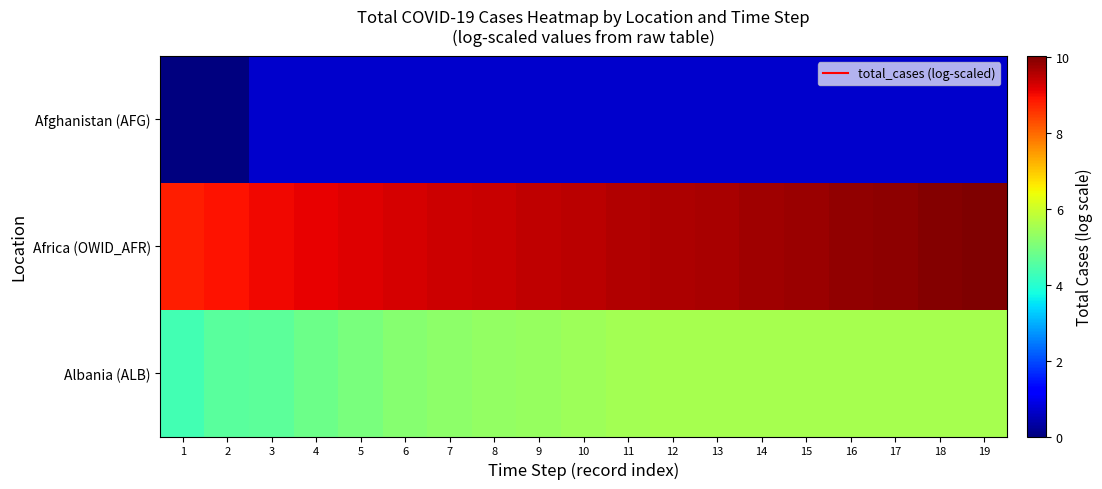

Rank the series at 16 from lowest to highest value.

Afghanistan (AFG), Albania (ALB), Africa (OWID_AFR)